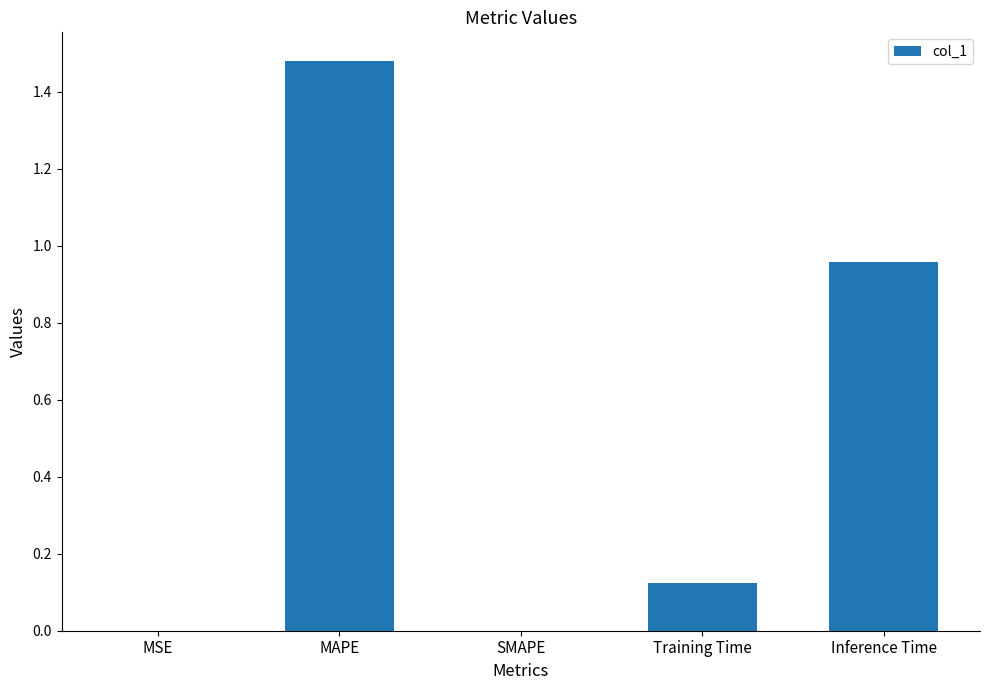

Is it true that the value at MAPE is 2.0?

False